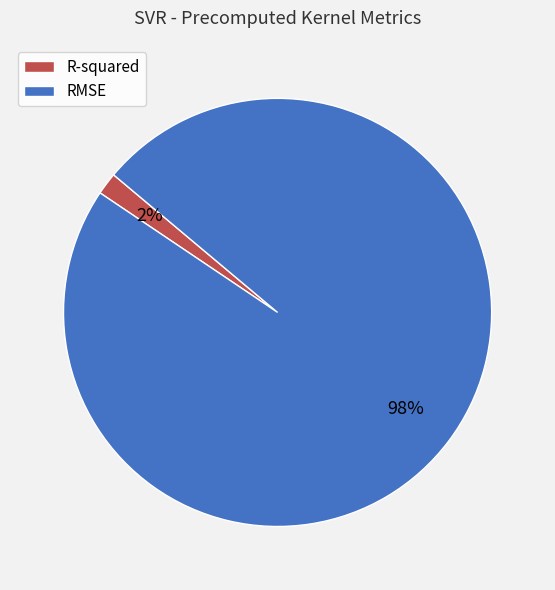

Which has a higher value, RMSE or R-squared?

RMSE